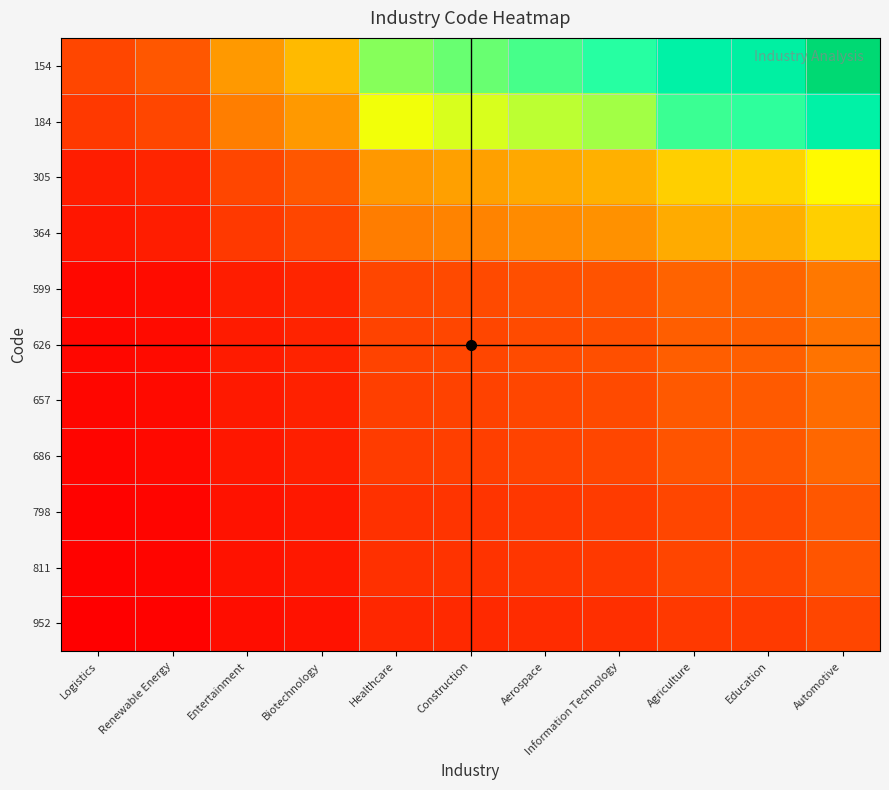

Which has a higher value, Aerospace or Healthcare?

Aerospace